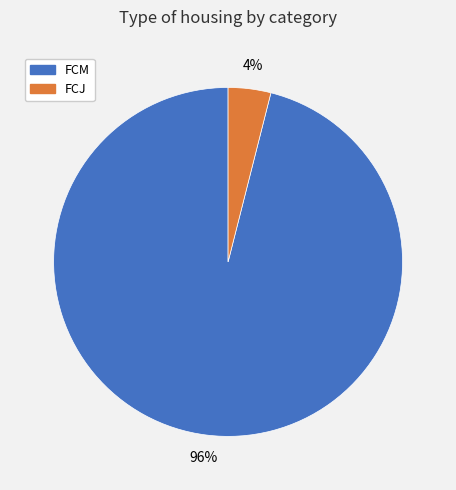

Which slice is the smallest?

FCJ